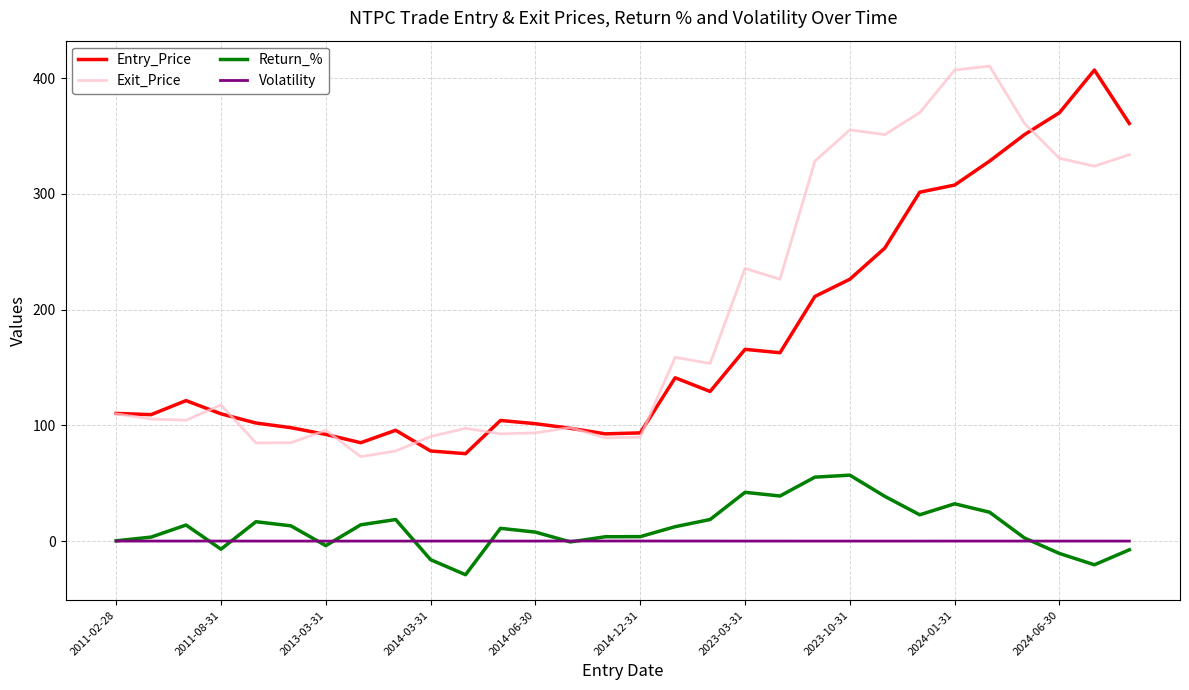

What is the minimum value for Return_%?

-29.0